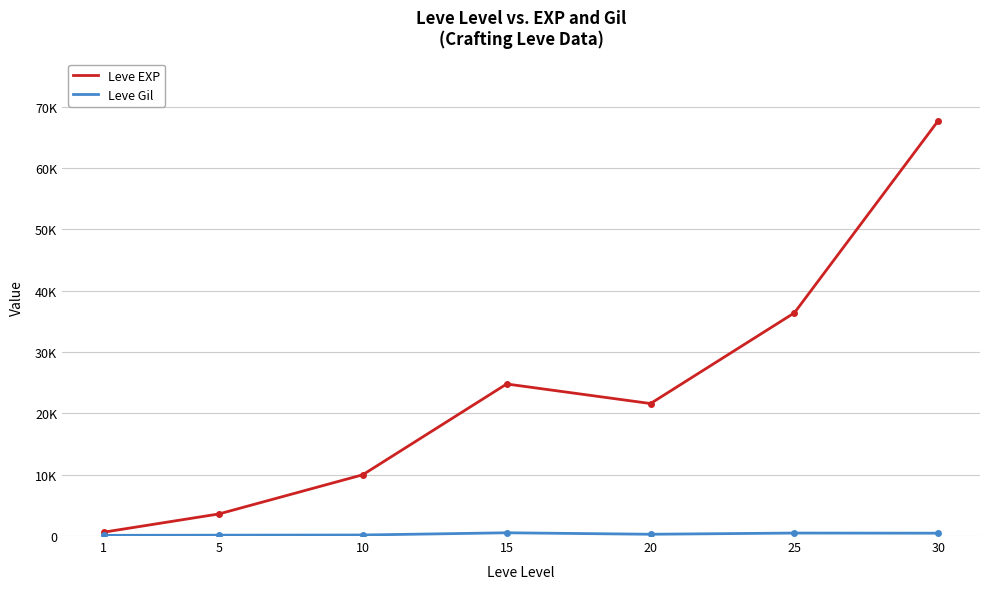

At which label does Leve Gil reach its peak?

15